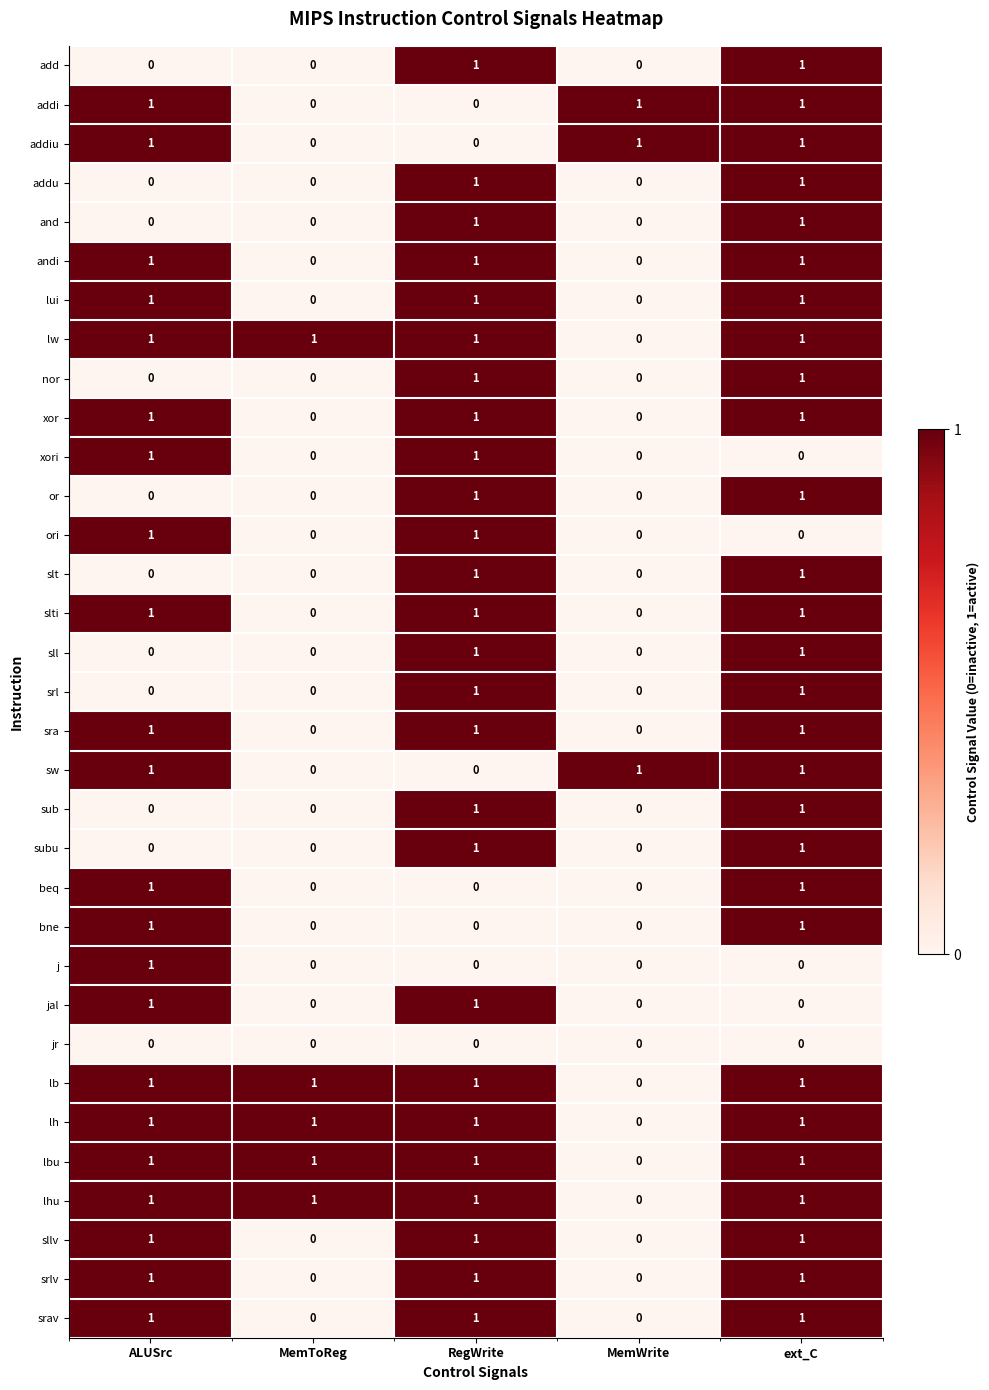

What is the sum of all lw values?

4